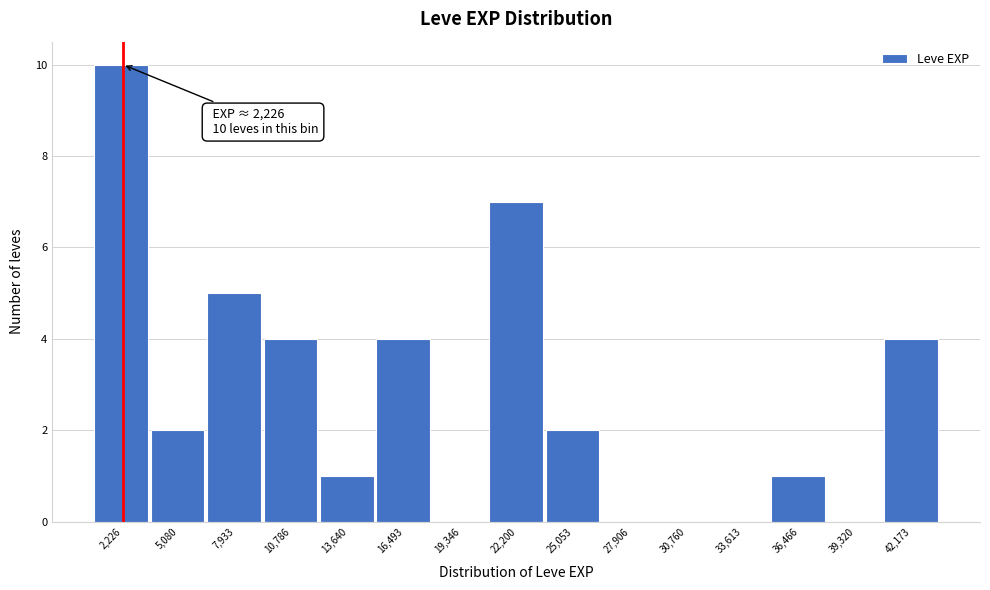

Over which range of the x-axis is the bar tallest?

1000 to 3500